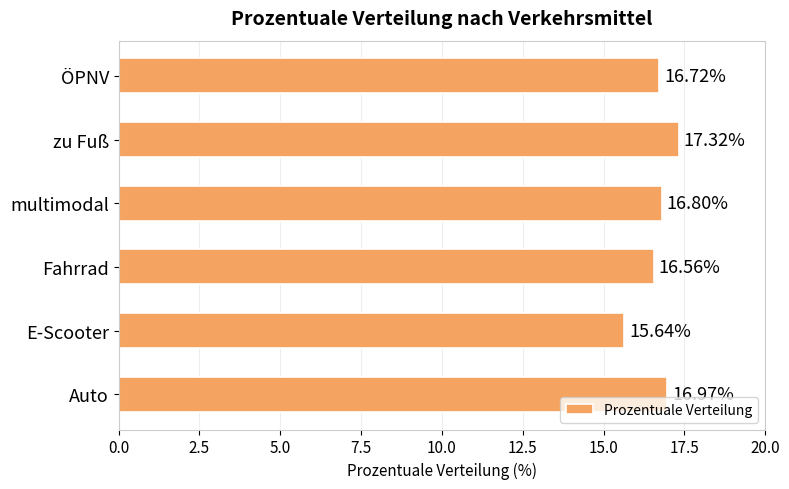

At which label is the value closest to 16?

E-Scooter